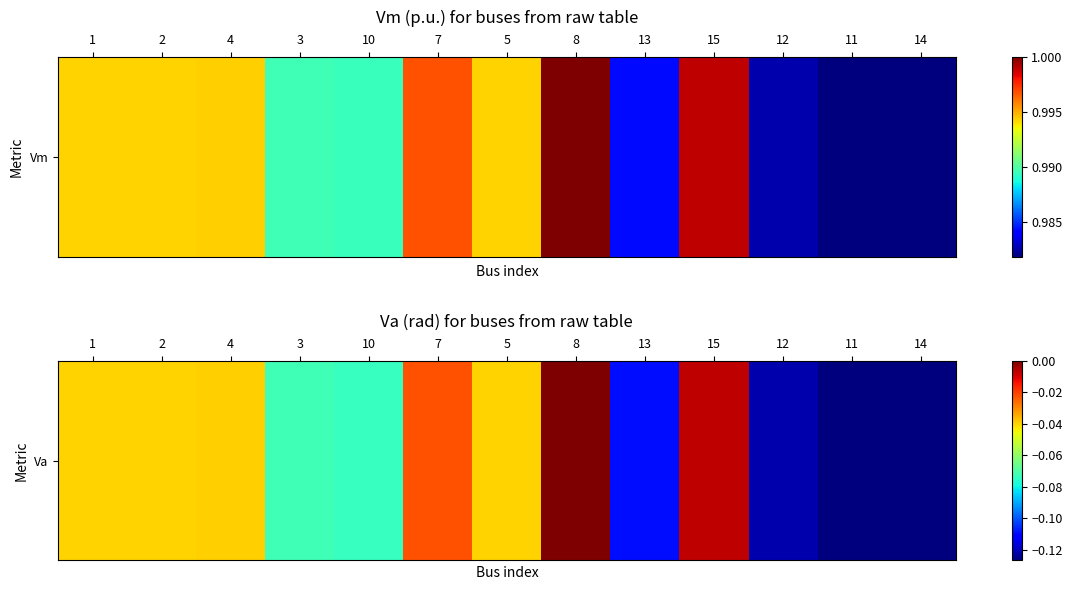

What is the approximate value at 14?

-0.1